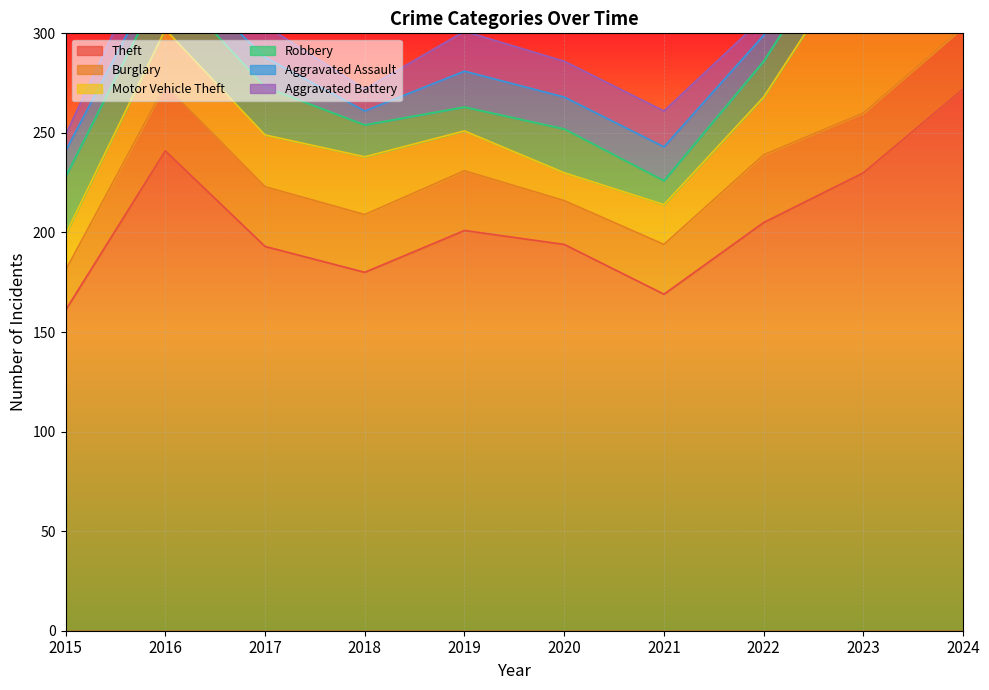

What is the value of the Aggravated Battery point at the 10th from the left?

26